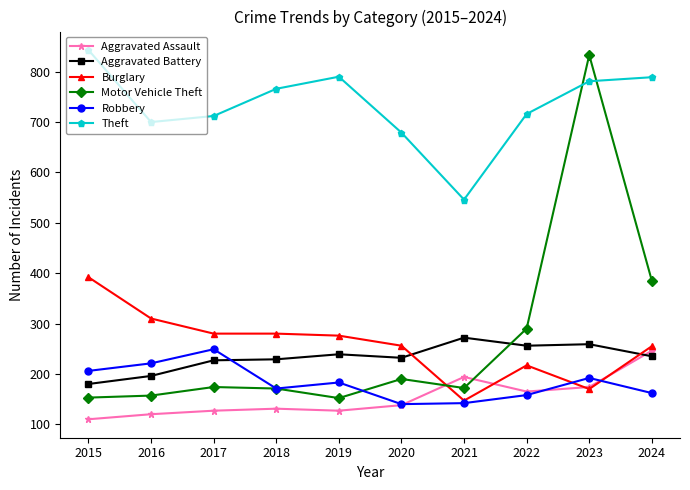

What is the spread (max minus min) of values at 2021?

404